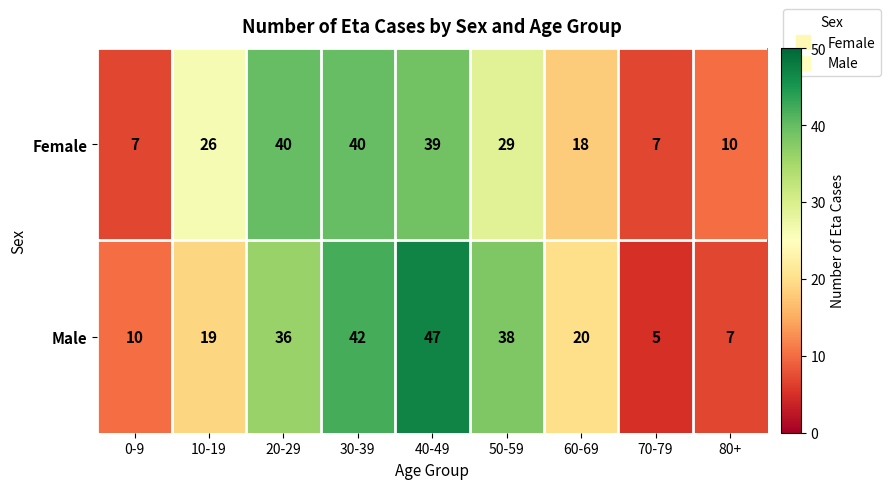

Reading left to right, list all the values displayed in this chart.

Female: 7	26	40	40	39	29	18	7	10
Male: 10	19	36	42	47	38	20	5	7